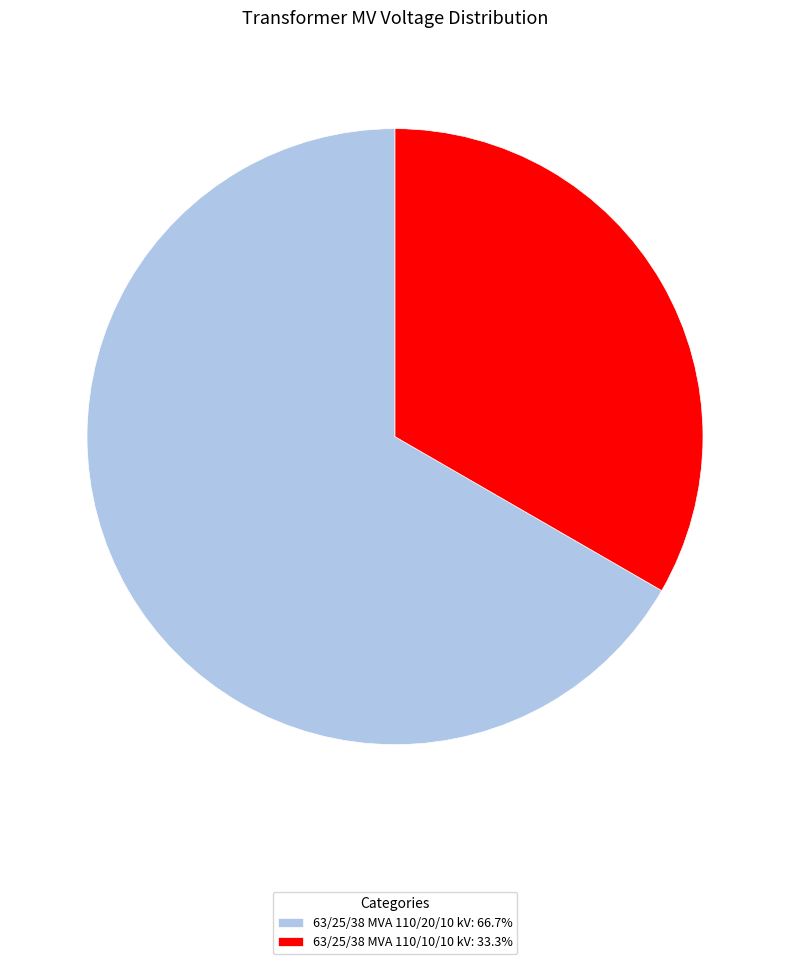

Do 63/25/38 MVA 110/20/10 kV: 66.7% and 63/25/38 MVA 110/10/10 kV: 33.3% together represent more than half of the pie?

Yes